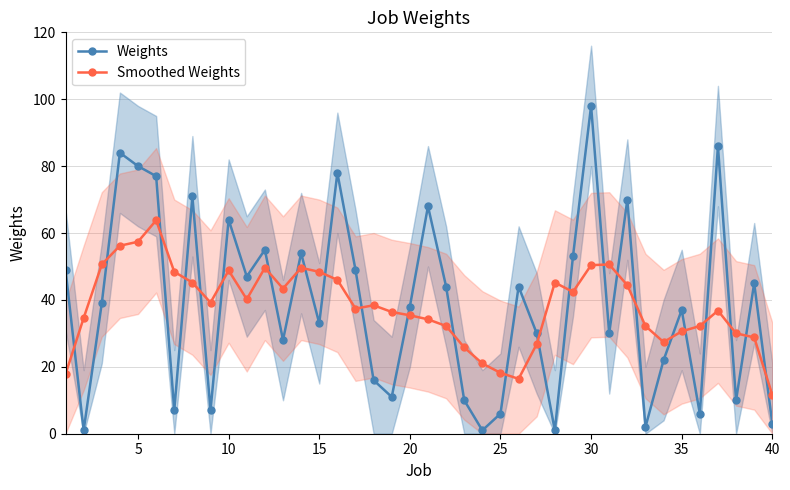

How many intersections are there between Weights and Smoothed Weights?

25